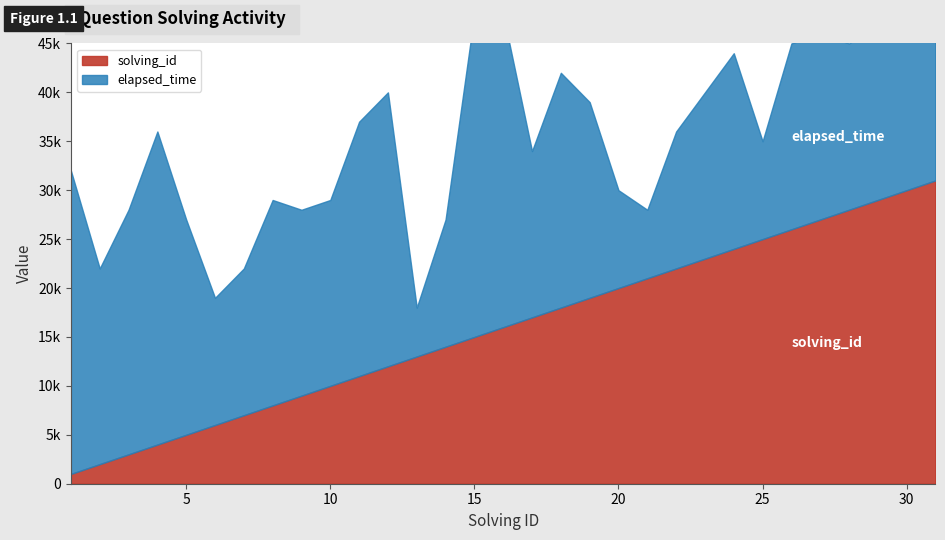

Reading left to right, what are all the values shown in this chart?

solving_id: 1	2	3	4	5	6	7	8	9	10	11	12	13	14	15	16	17	18	19	20	21	22	23	24	25	26	27	28	29	30	31
elapsed_time: 31000	20000	25000	32000	22000	13000	15000	21000	19000	19000	26000	28000	5000	13000	33000	32000	17000	24000	20000	10000	7000	14000	17000	20000	10000	19000	19000	17000	18000	19000	16000